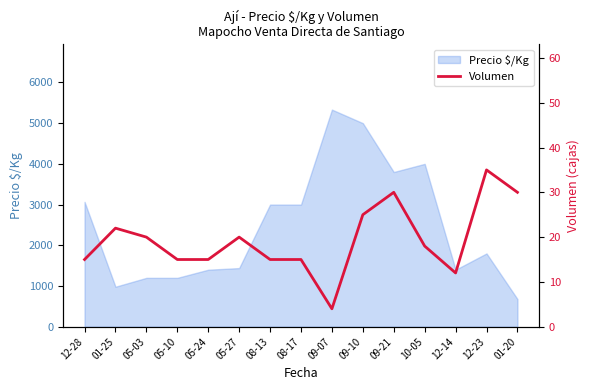

Between 05-03 and 12-14, which is larger?

05-03